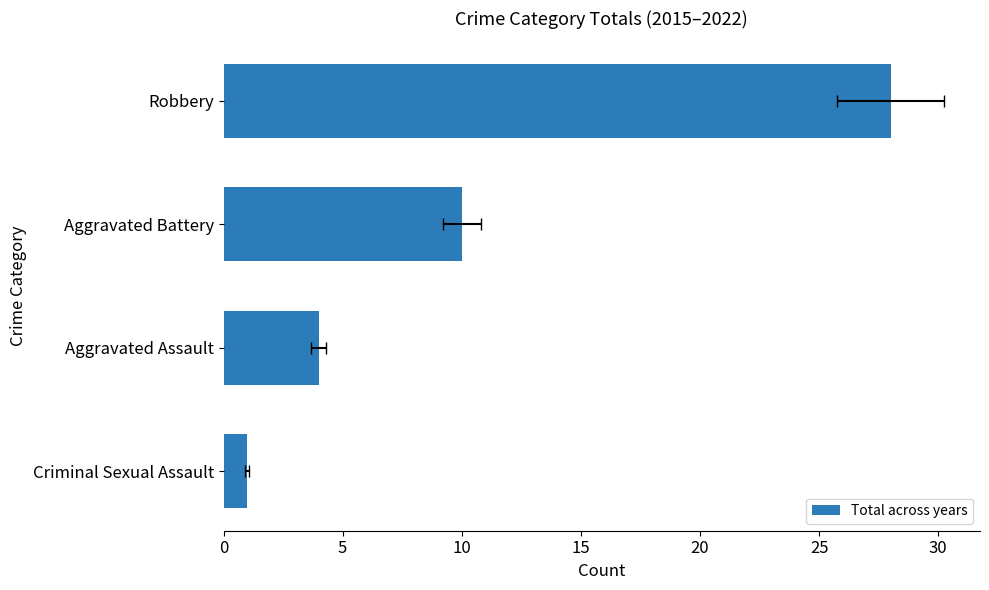

What is the difference between the values at Aggravated Assault and Aggravated Battery?

6